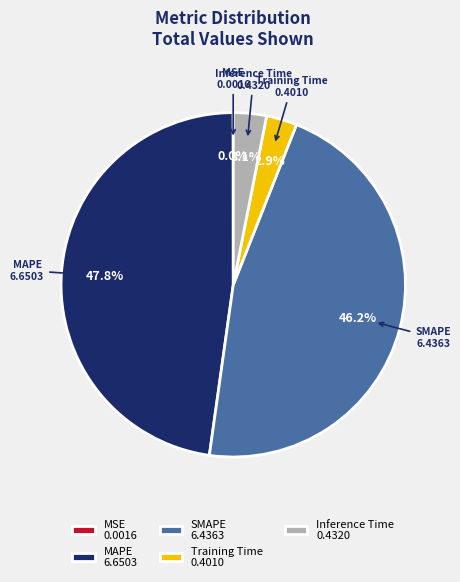

Is there any slice that represents more than half of the pie?

No